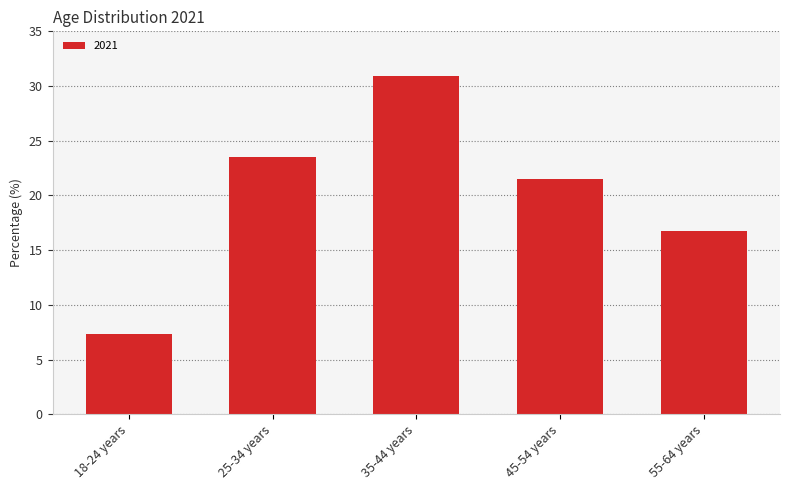

What is the difference between the second highest and minimum values?

16.2